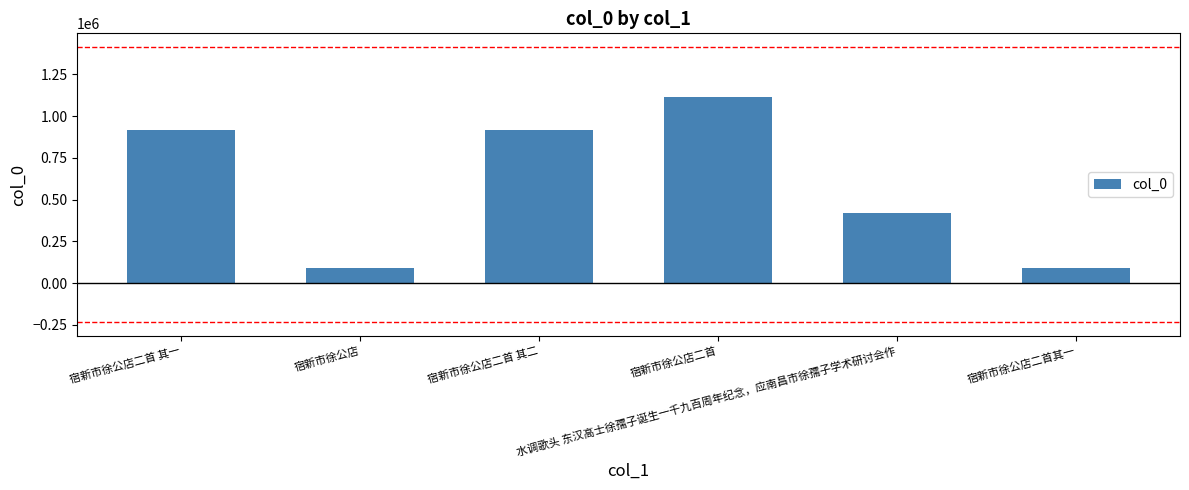

Does the chart contain stacked bars?

No